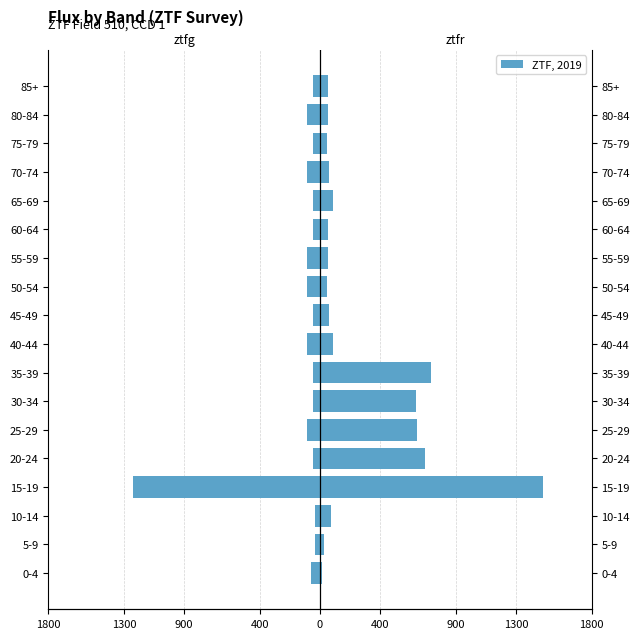

What is the total value across all series at 20-24?

648.3